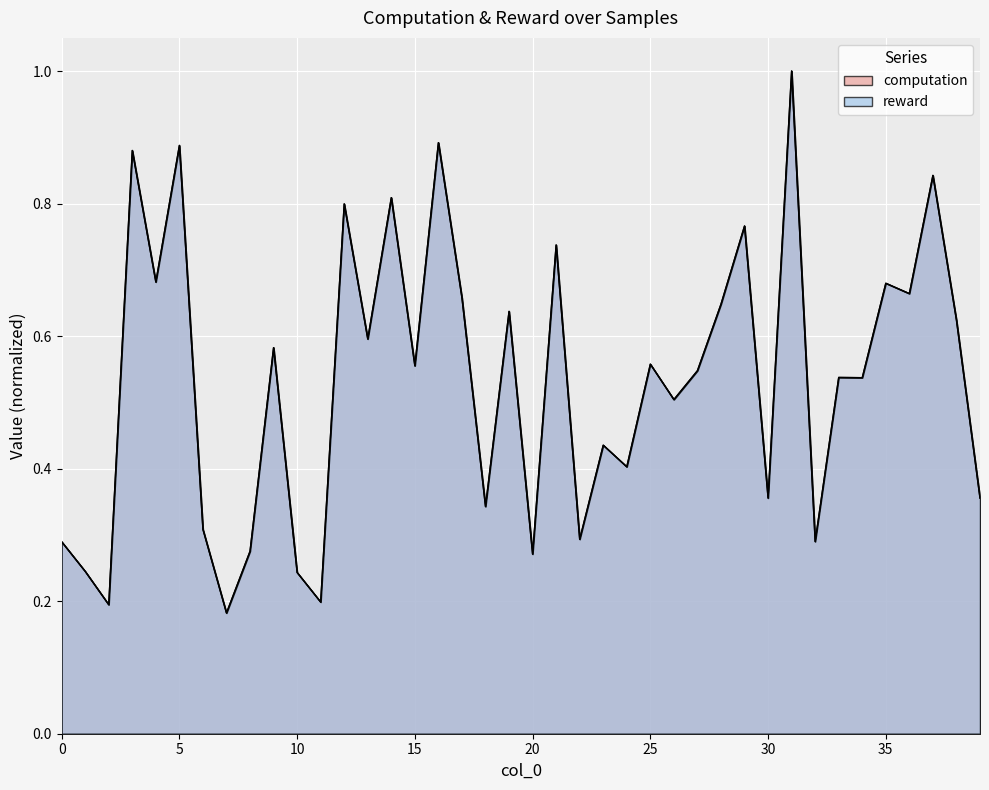

Reading left to right, list all the values displayed in this chart.

computation: 0.3	0.2	0.2	0.9	0.7	0.9	0.3	0.2	0.3	0.6	0.2	0.2	0.8	0.6	0.8	0.6	0.9	0.7	0.3	0.6	0.3	0.7	0.3	0.4	0.4	0.6	0.5	0.5	0.6	0.8	0.4	1.0	0.3	0.5	0.5	0.7	0.7	0.8	0.6	0.4
reward: 0.3	0.2	0.2	0.9	0.7	0.9	0.3	0.2	0.3	0.6	0.2	0.2	0.8	0.6	0.8	0.6	0.9	0.7	0.3	0.6	0.3	0.7	0.3	0.4	0.4	0.6	0.5	0.5	0.6	0.8	0.4	1.0	0.3	0.5	0.5	0.7	0.7	0.8	0.6	0.4